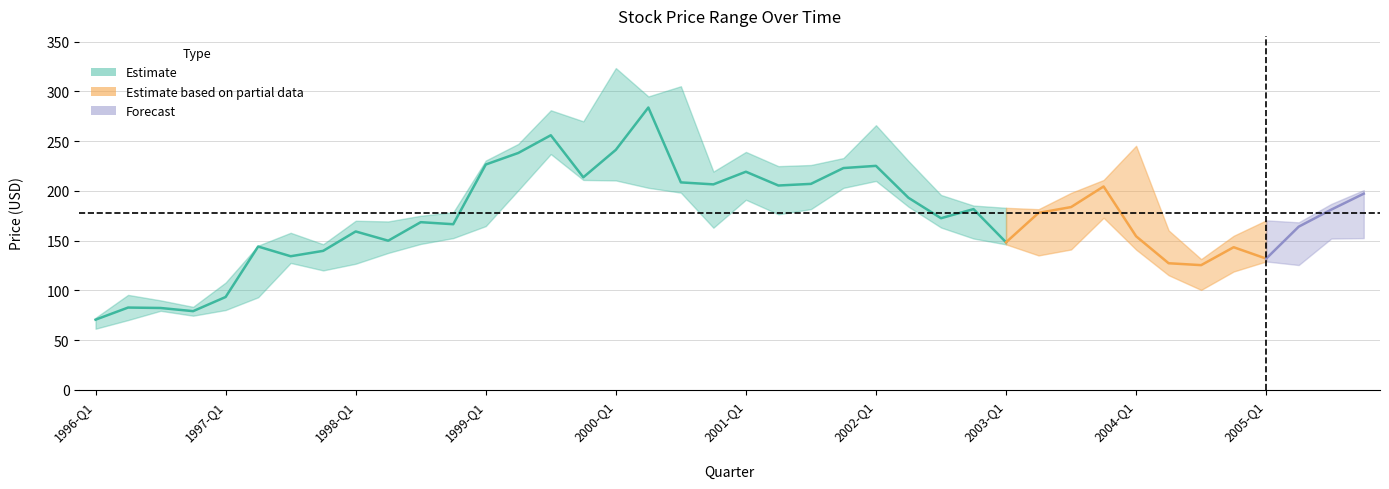

True or false: Close and Low cross at least once.

False